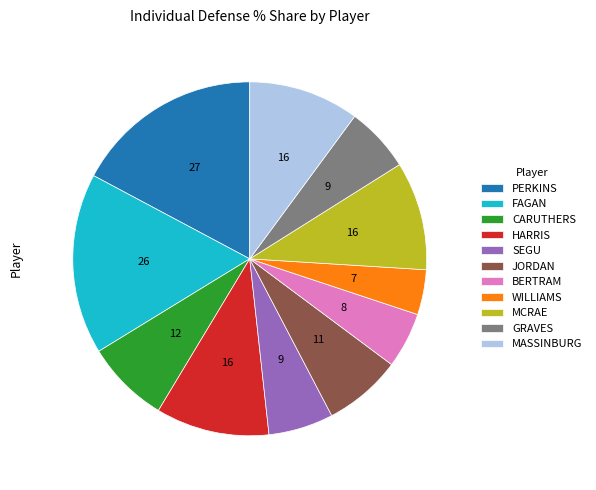

True or false: PERKINS accounts for 17% of the total.

True